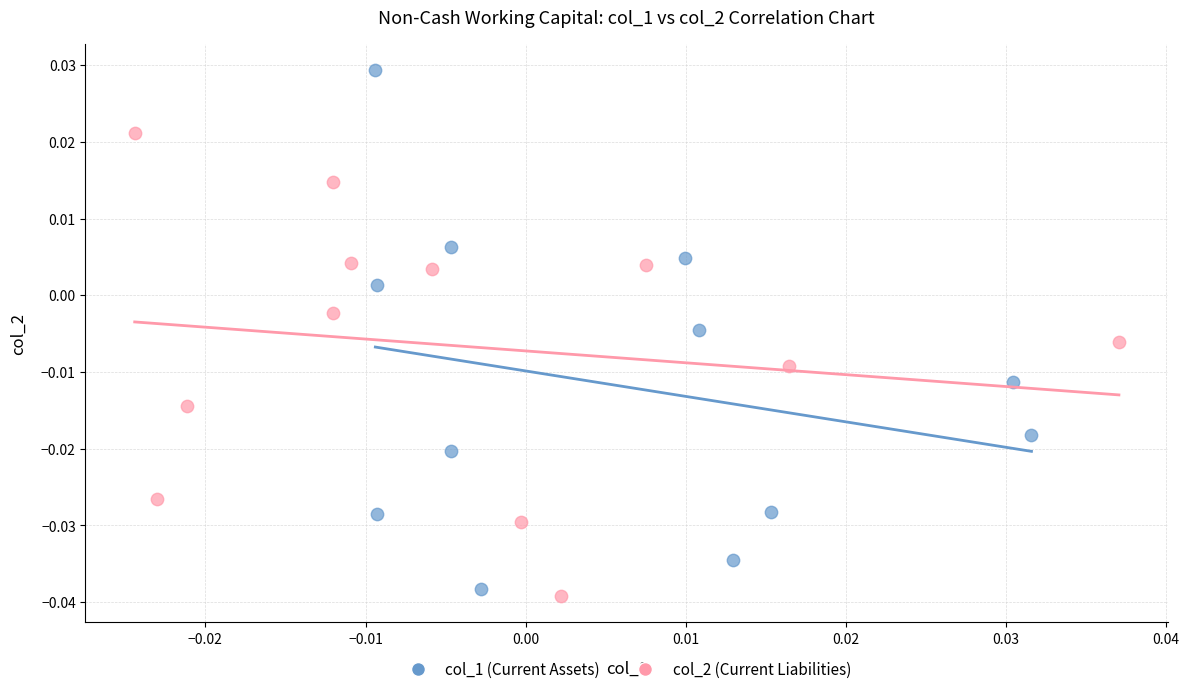

What are all the series names shown in the legend?

col_1 (Current Assets), col_2 (Current Liabilities)